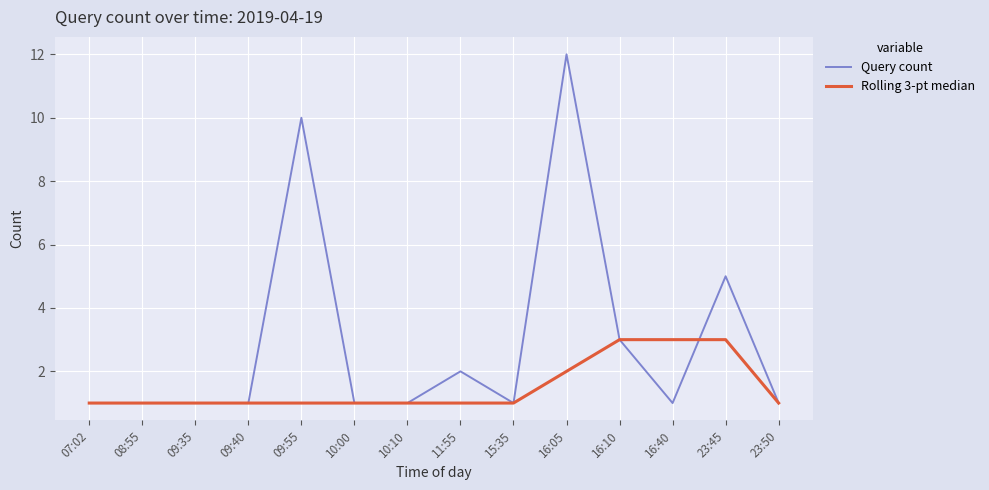

List the series in order of their peak value, lowest first.

Rolling 3-pt median, Query count